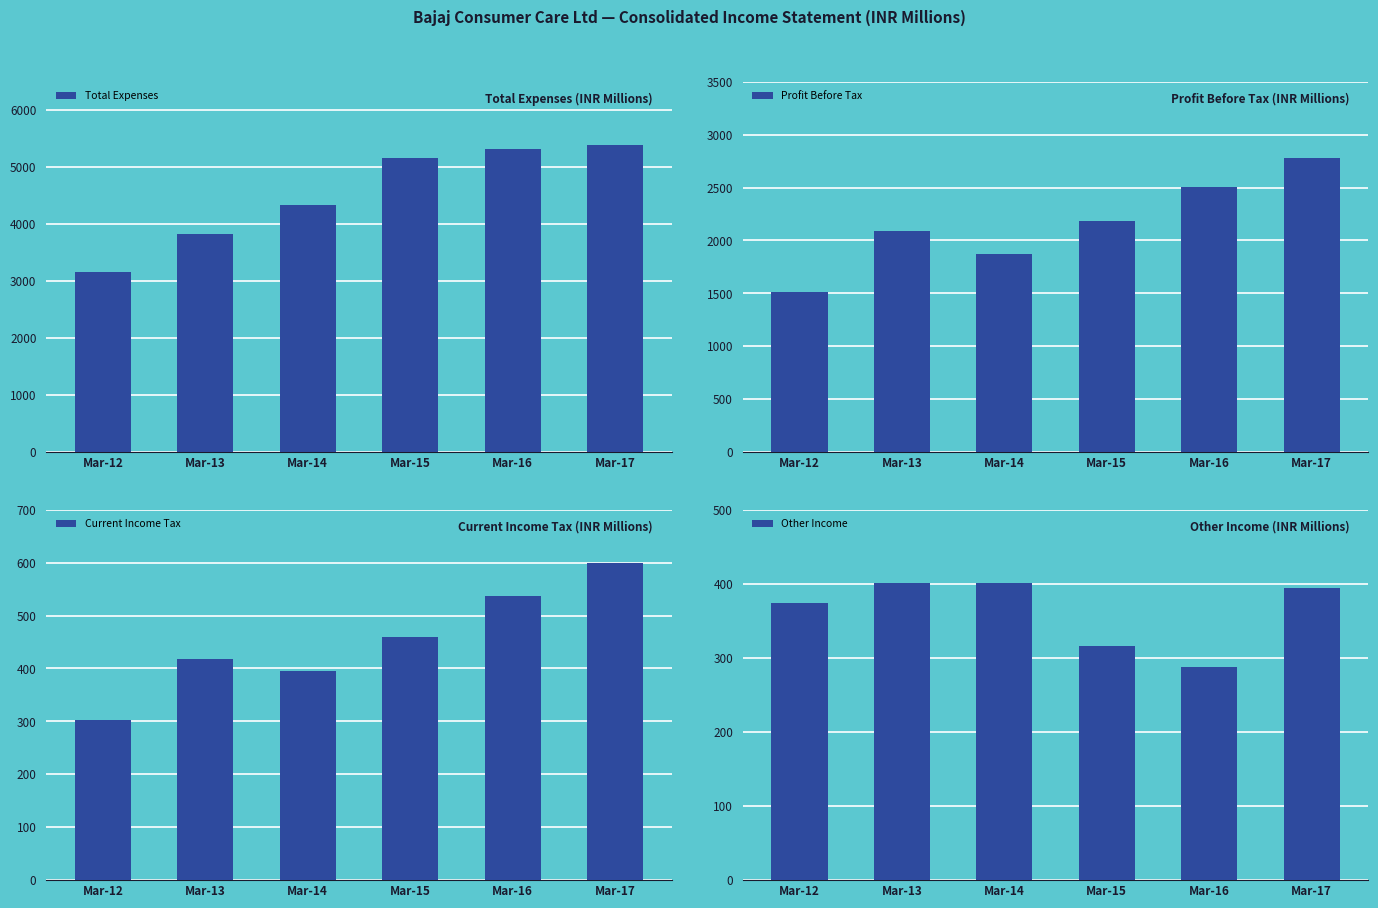

What is the minimum value shown in the chart?

287.0